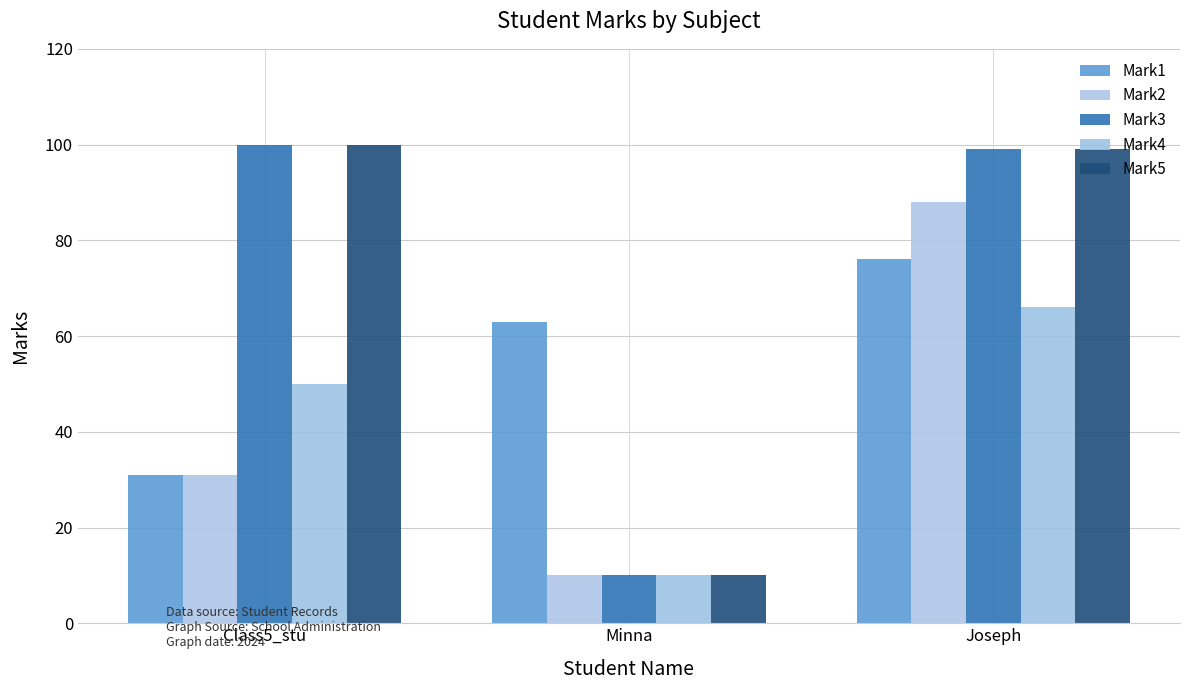

How many distinct data groups are displayed?

5